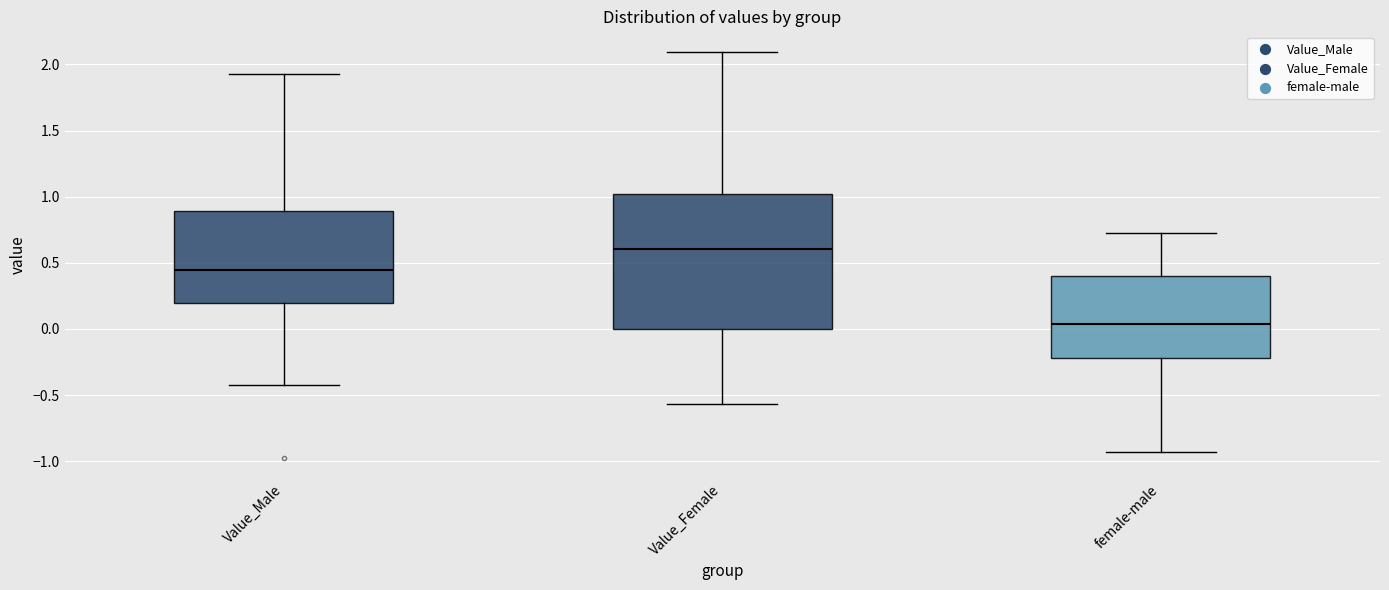

Comparing the boxes themselves (not the whiskers), which one is the tallest?

Value_Female